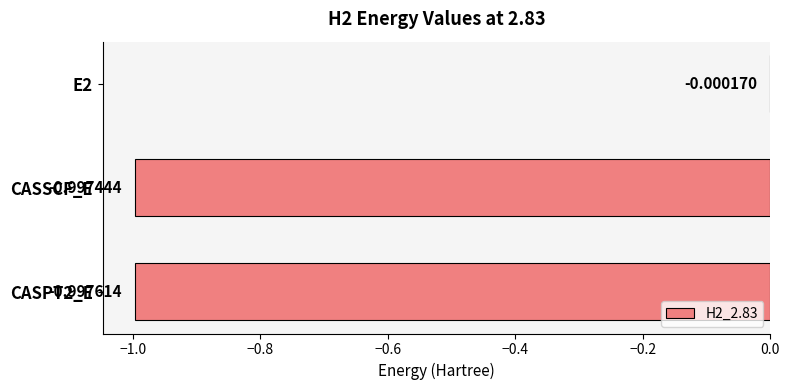

Which has a higher value, CASSCF_E or CASPT2_E?

CASSCF_E